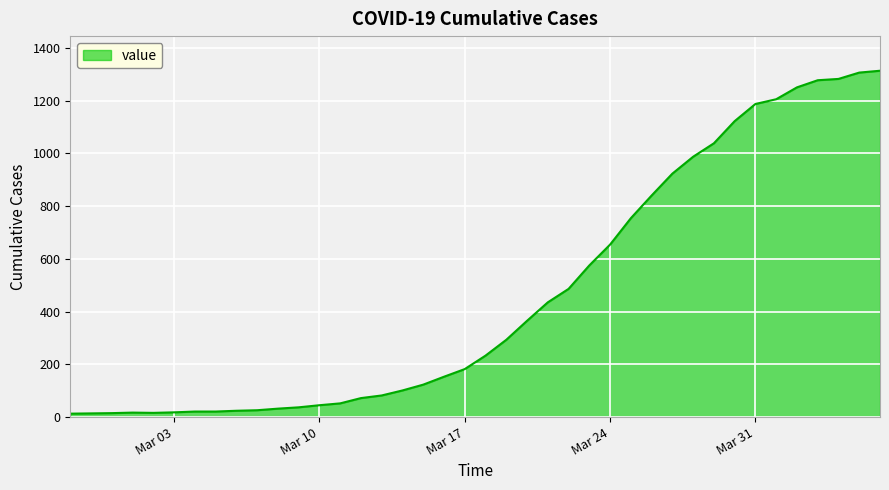

What is the smallest value displayed?

13